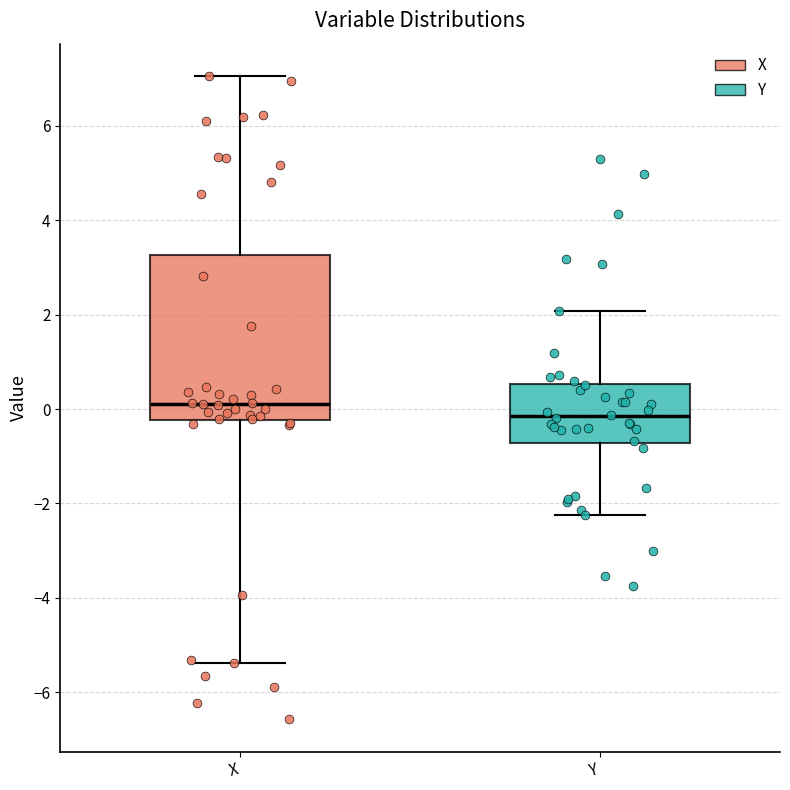

Reading left to right, read every box against the y-axis: the position of its median line, the range the box covers, and the ends of its whiskers. The values are not printed on the chart, so give them approximately, as read against the axis.

X: median 0.2, box -0.2 to 3.2, whiskers -5.4 to 7.0
Y: median -0.2, box -0.8 to 0.6, whiskers -2.2 to 2.0